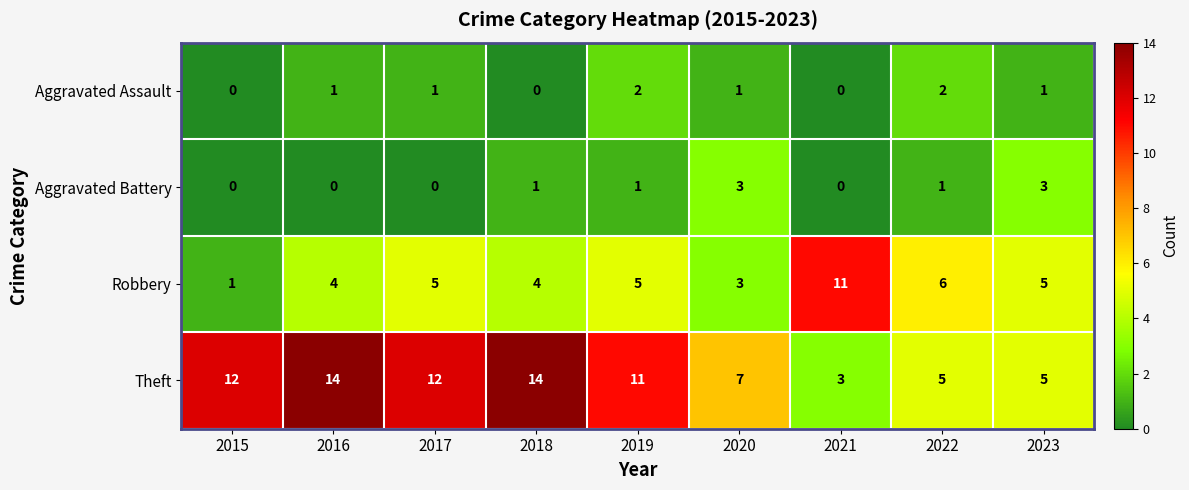

Which series has the largest total across all categories?

Theft